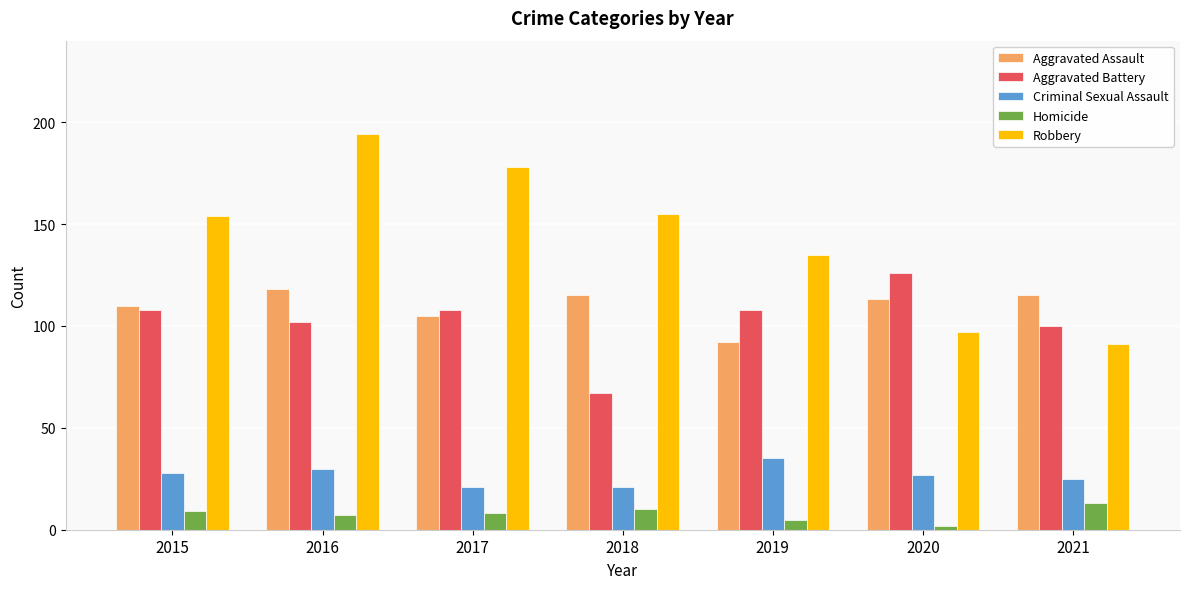

The Robbery series shows 155 at 2018. True or false?

True